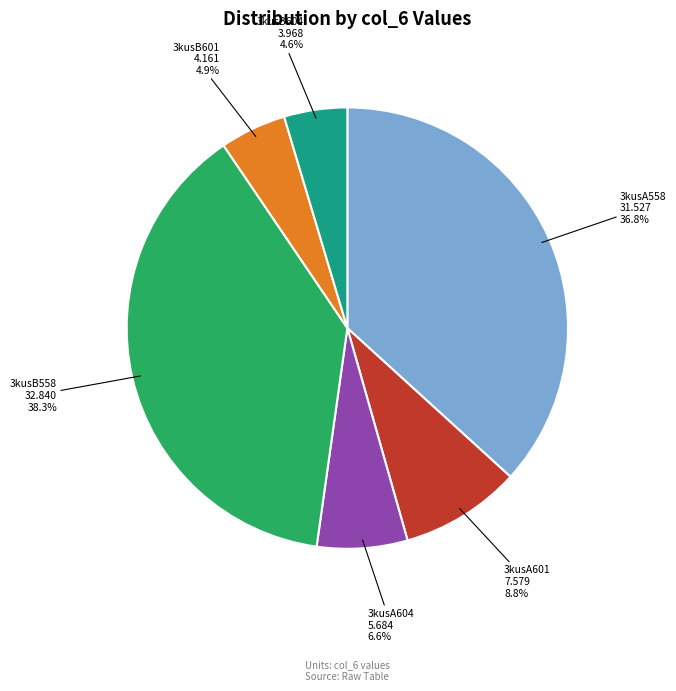

What percentage is the 3kusA558 slice, to the nearest percent?

37%